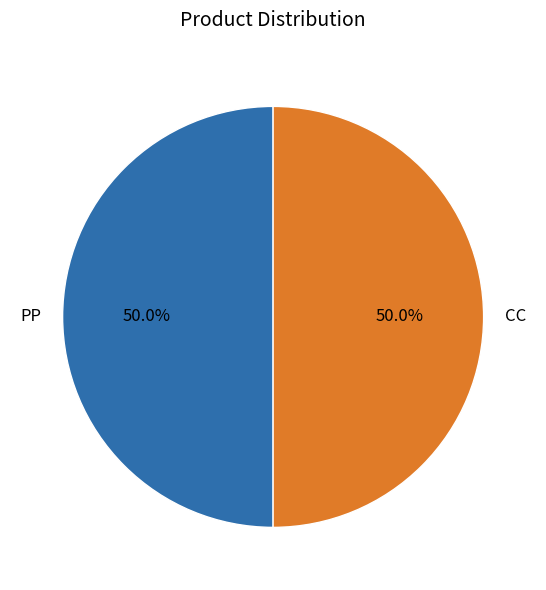

What is the total percentage of PP and CC?

100.0%